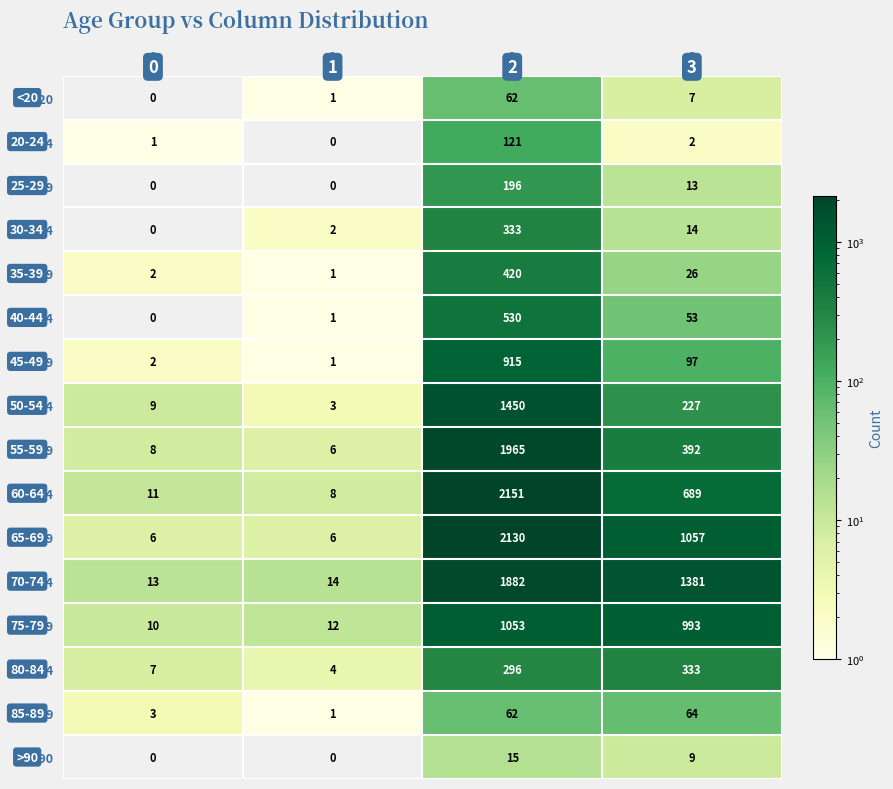

What is the average value of the 65-69 series?

800